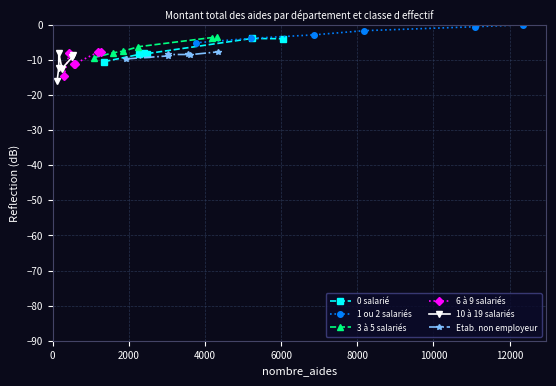

True or false: 3 à 5 salariés and Etab. non employeur cross at least once.

False